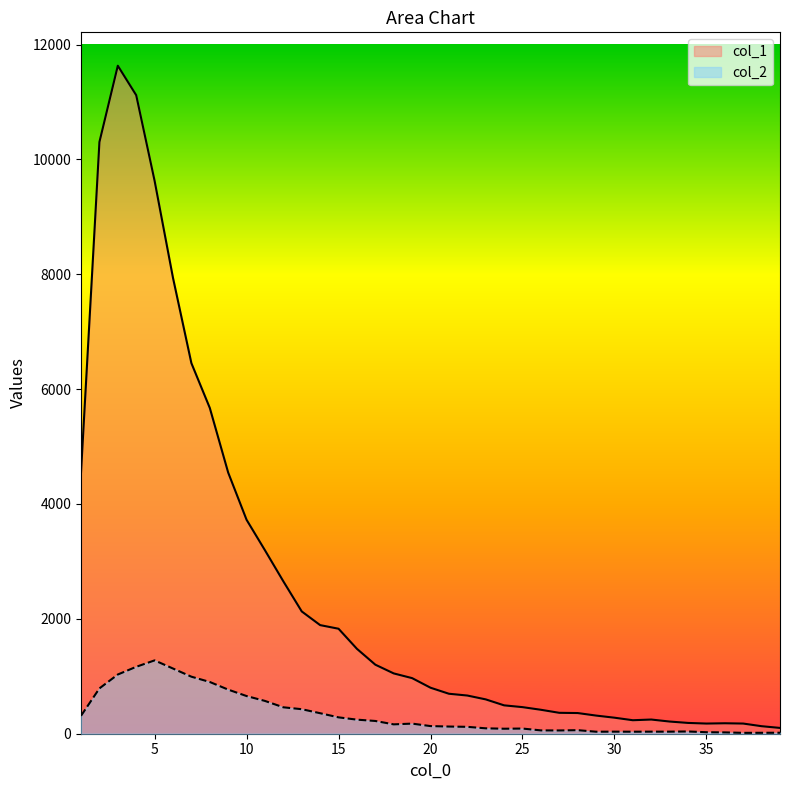

What are all the series names shown in the legend?

col_1, col_2